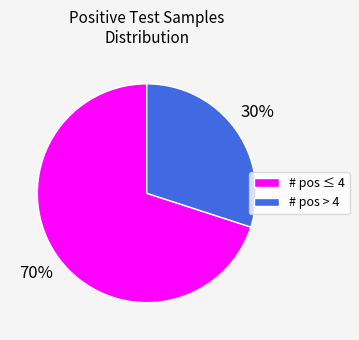

To the nearest percent, what is the average slice percentage?

50%